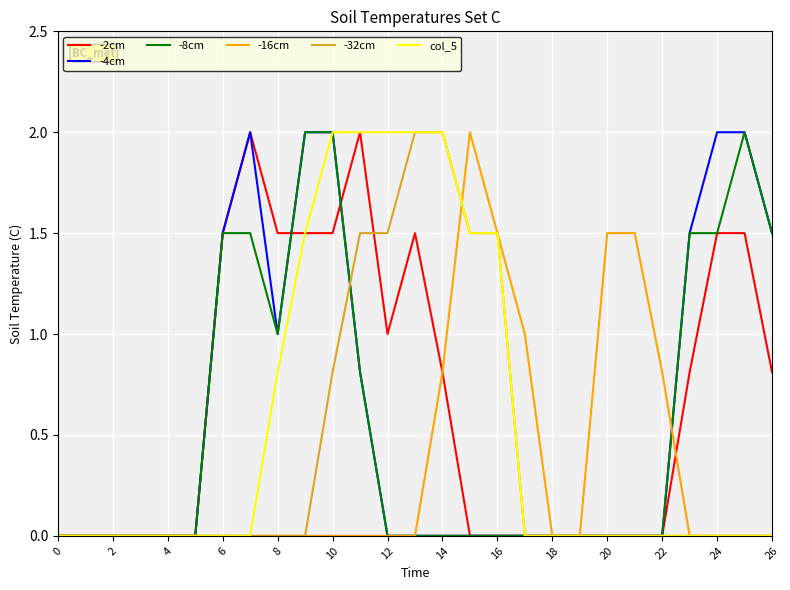

What are all the series names shown in the legend?

-2cm, -4cm, -8cm, -16cm, -32cm, col_5